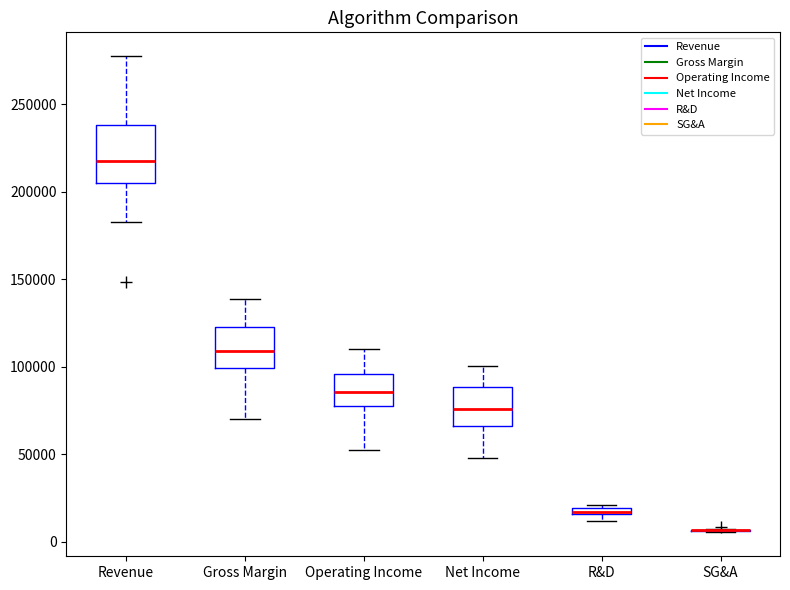

Which box is the tallest, from its lower edge to its upper edge?

Revenue